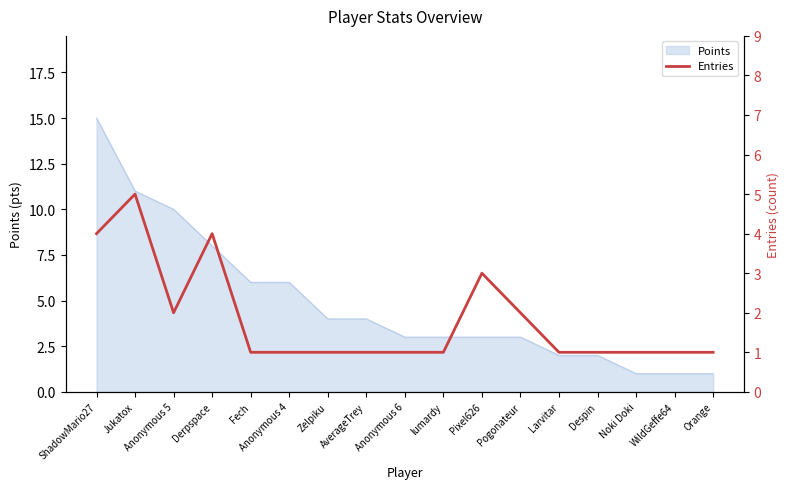

True or false: the data shows 1 at AverageTrey.

False